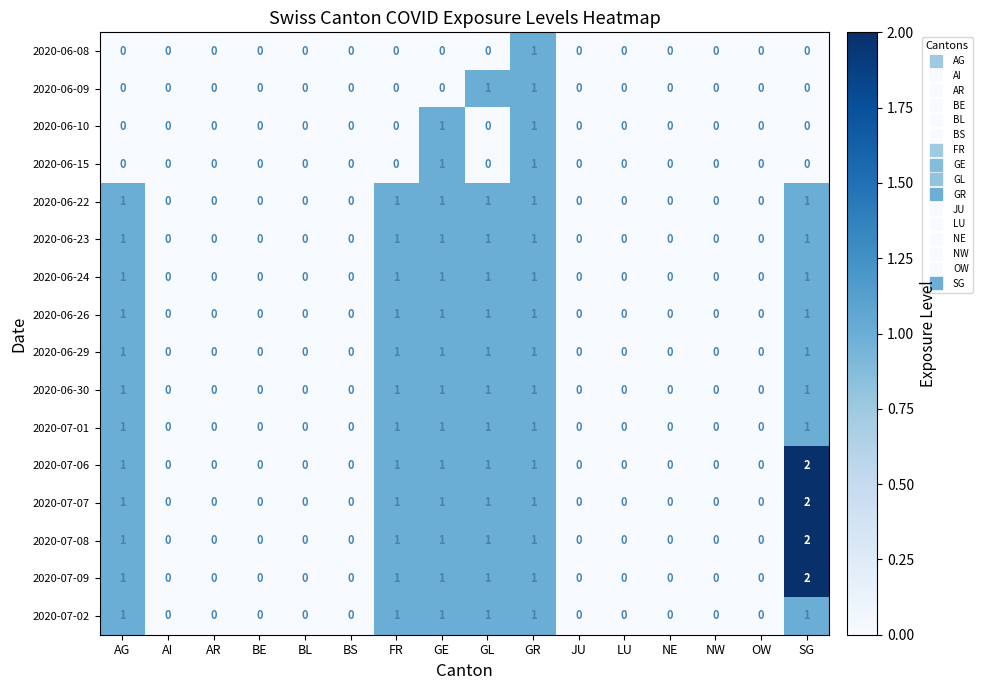

Which category has the highest value in the 2020-07-07 series?

SG